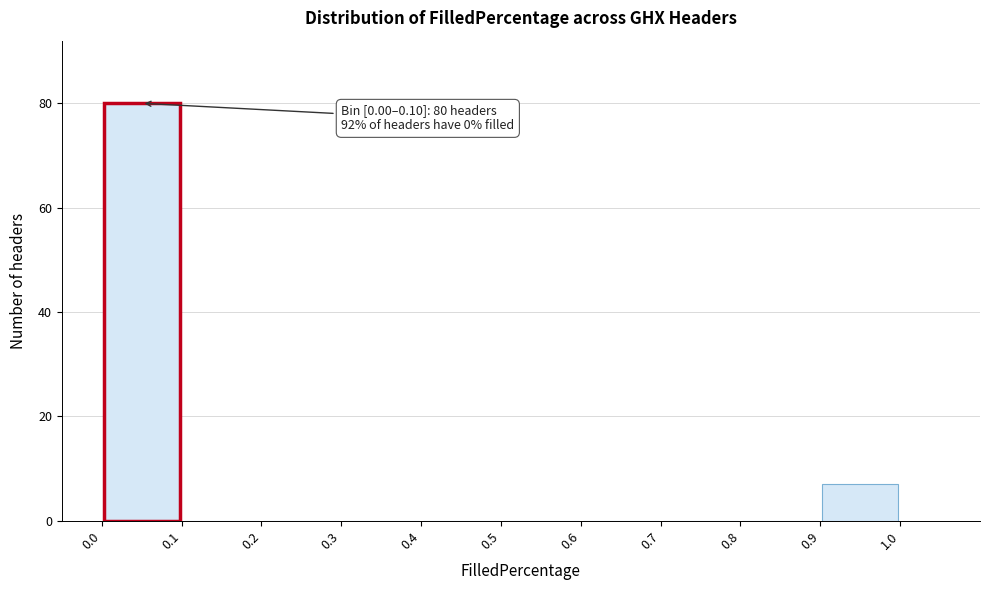

Which range on the x-axis has the tallest bar?

0.0 to 0.1